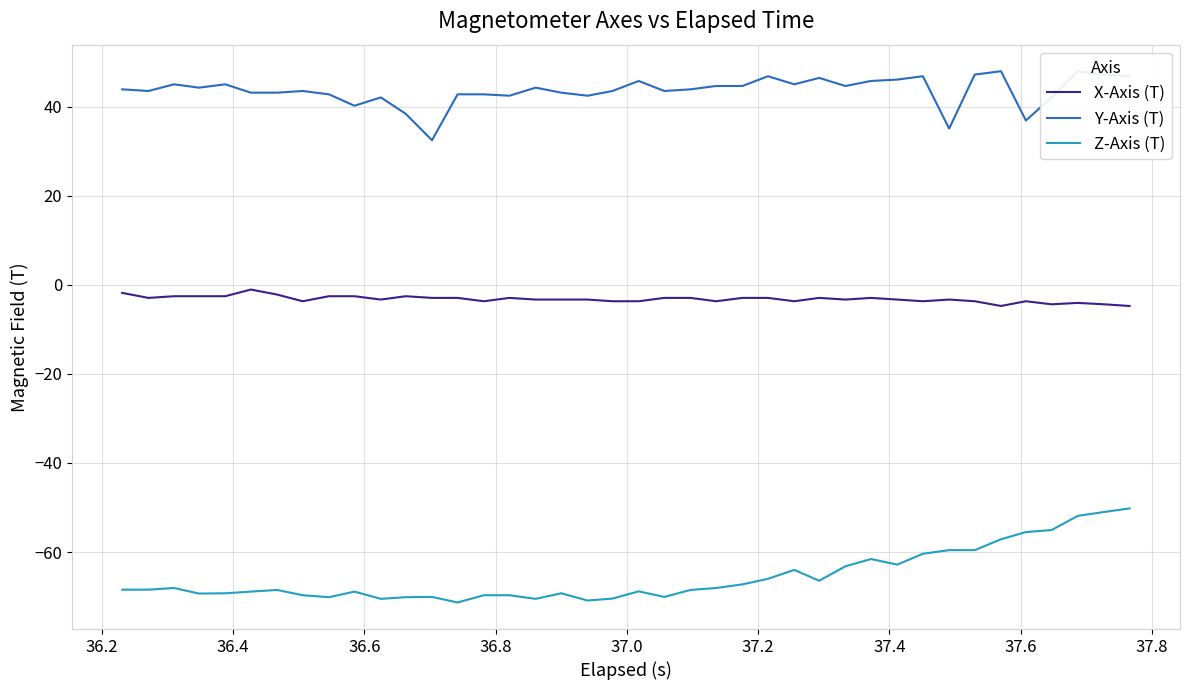

True or false: X-Axis (T) and Z-Axis (T) cross at least once.

False